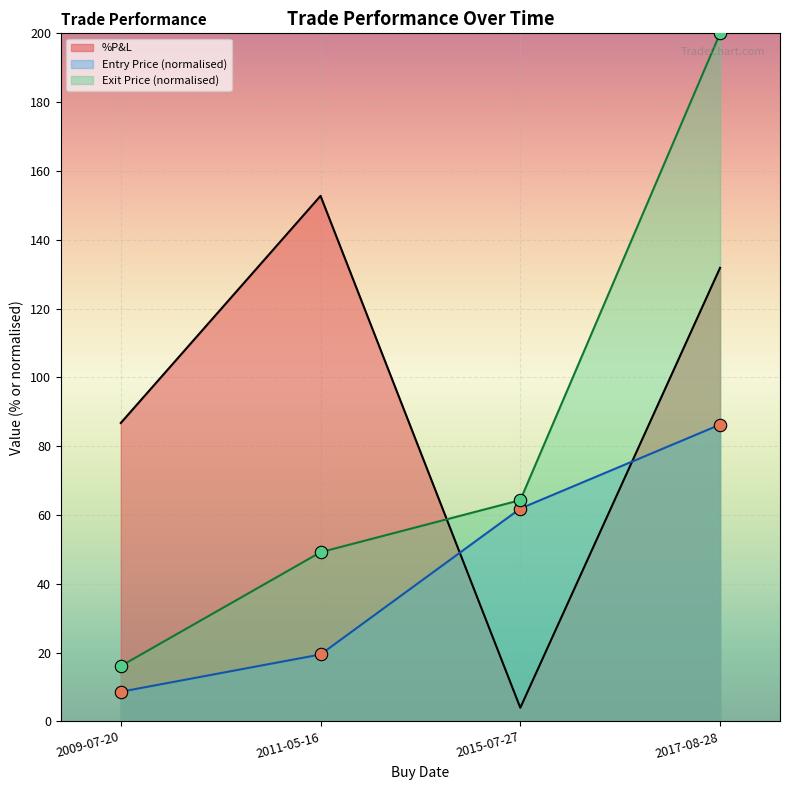

Which series contains the highest Y value?

Exit Price